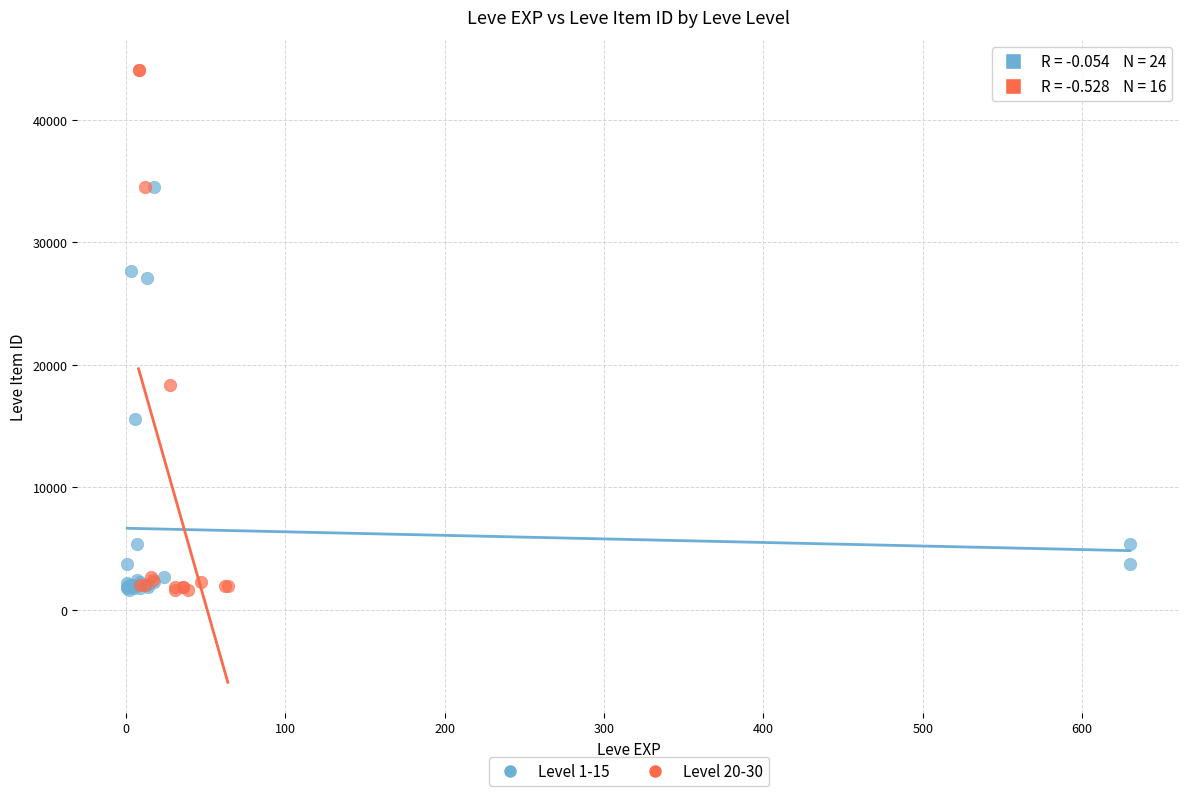

Which series contains the highest Y value?

Level 20-30